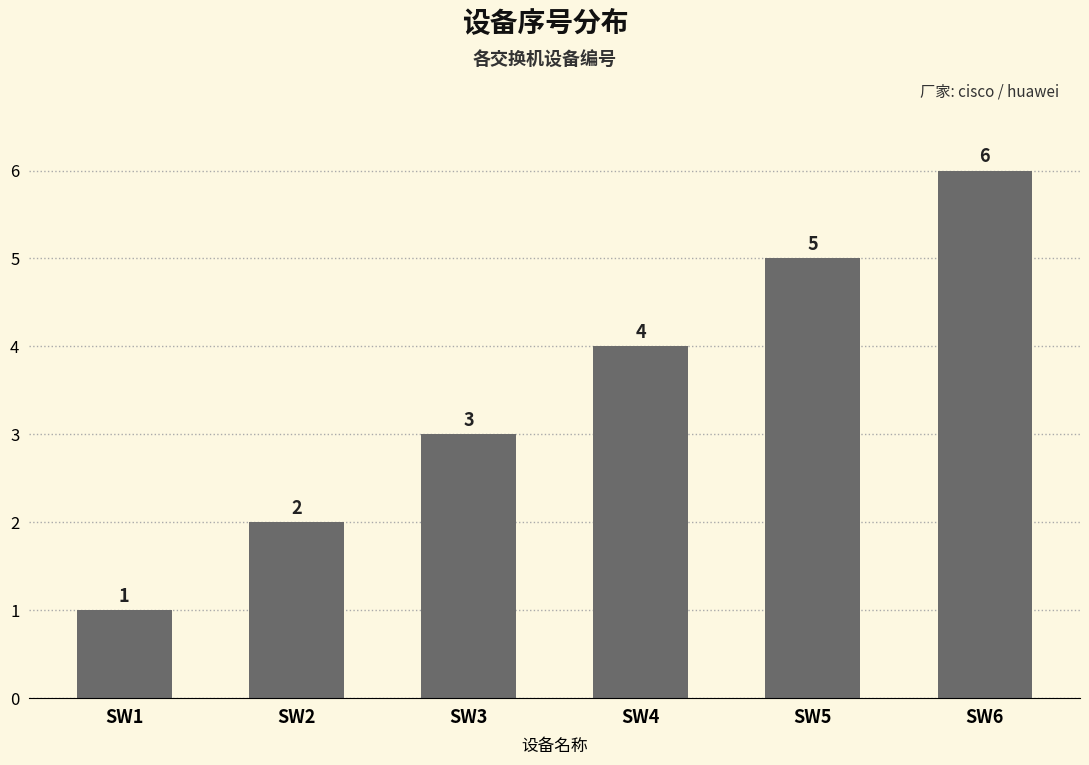

How many bars are there in total?

6